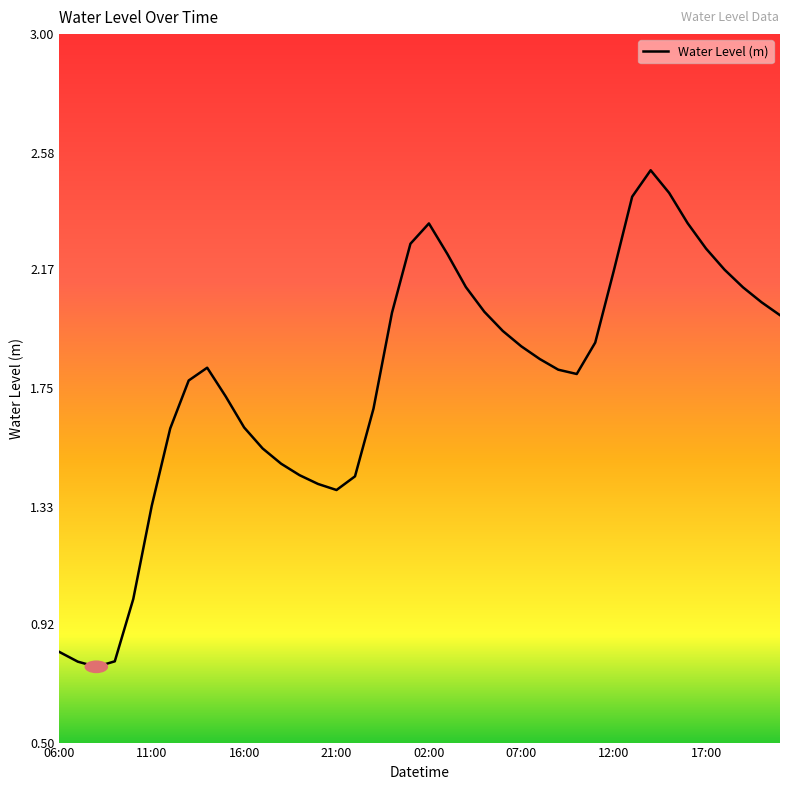

What is the greatest value displayed?

2.5